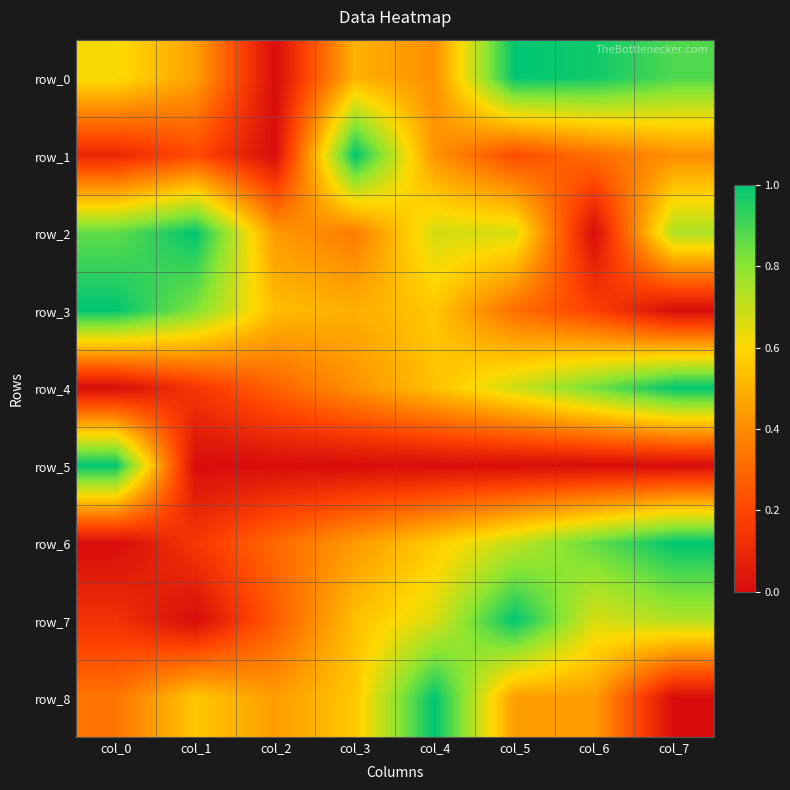

What is the sum of all row_6 values?

4.0